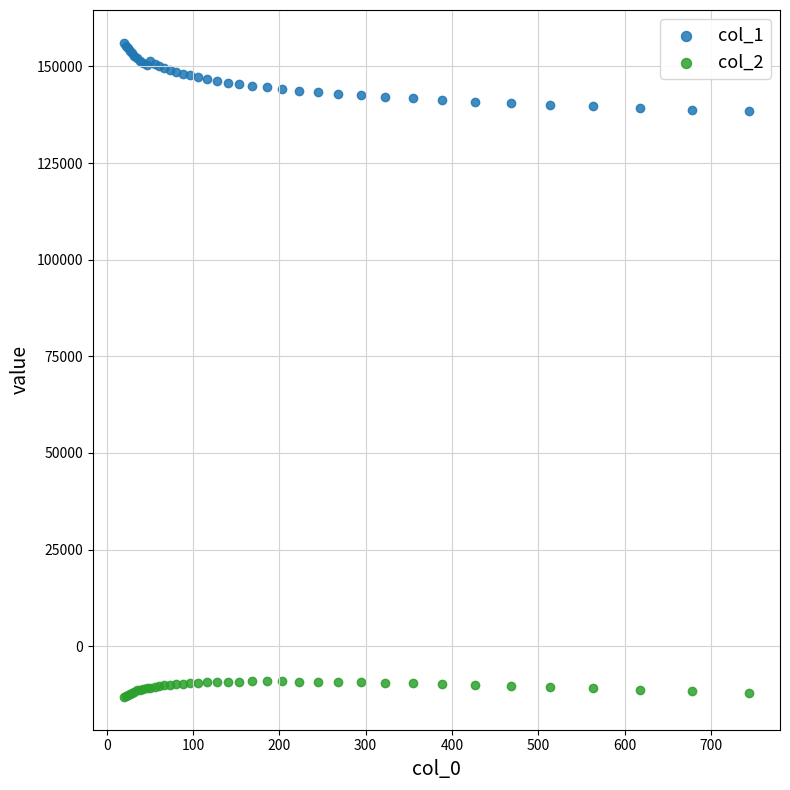

What are all the series names shown in the legend?

col_1, col_2